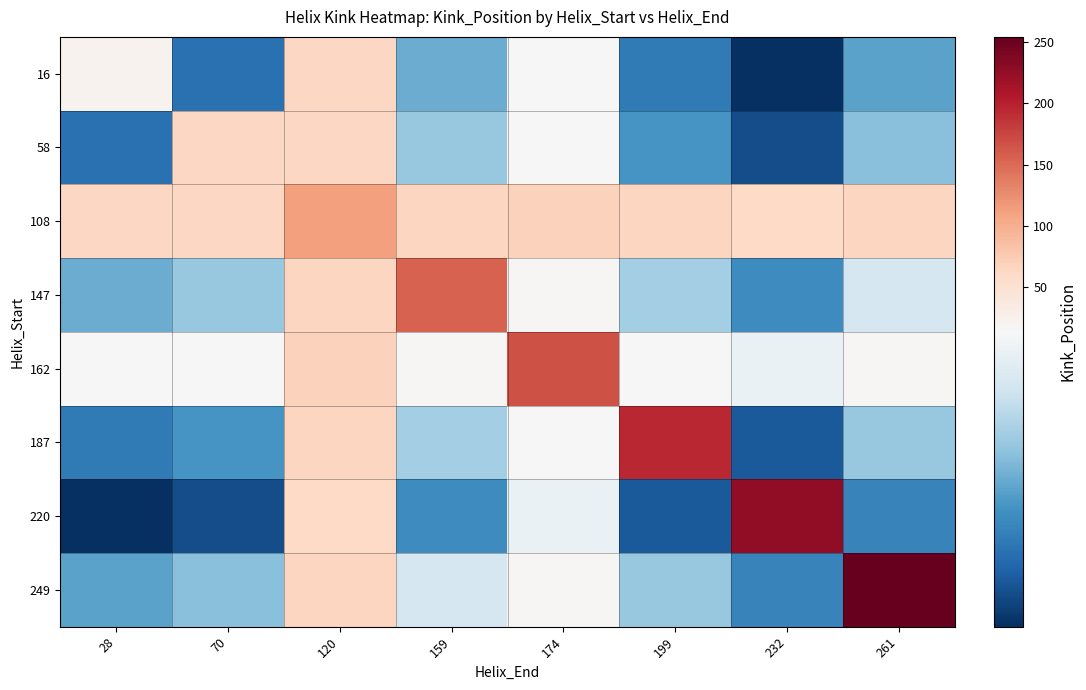

At 159, list the series in order from smallest to largest.

220, 16, 58, 187, 249, 162, 108, 147